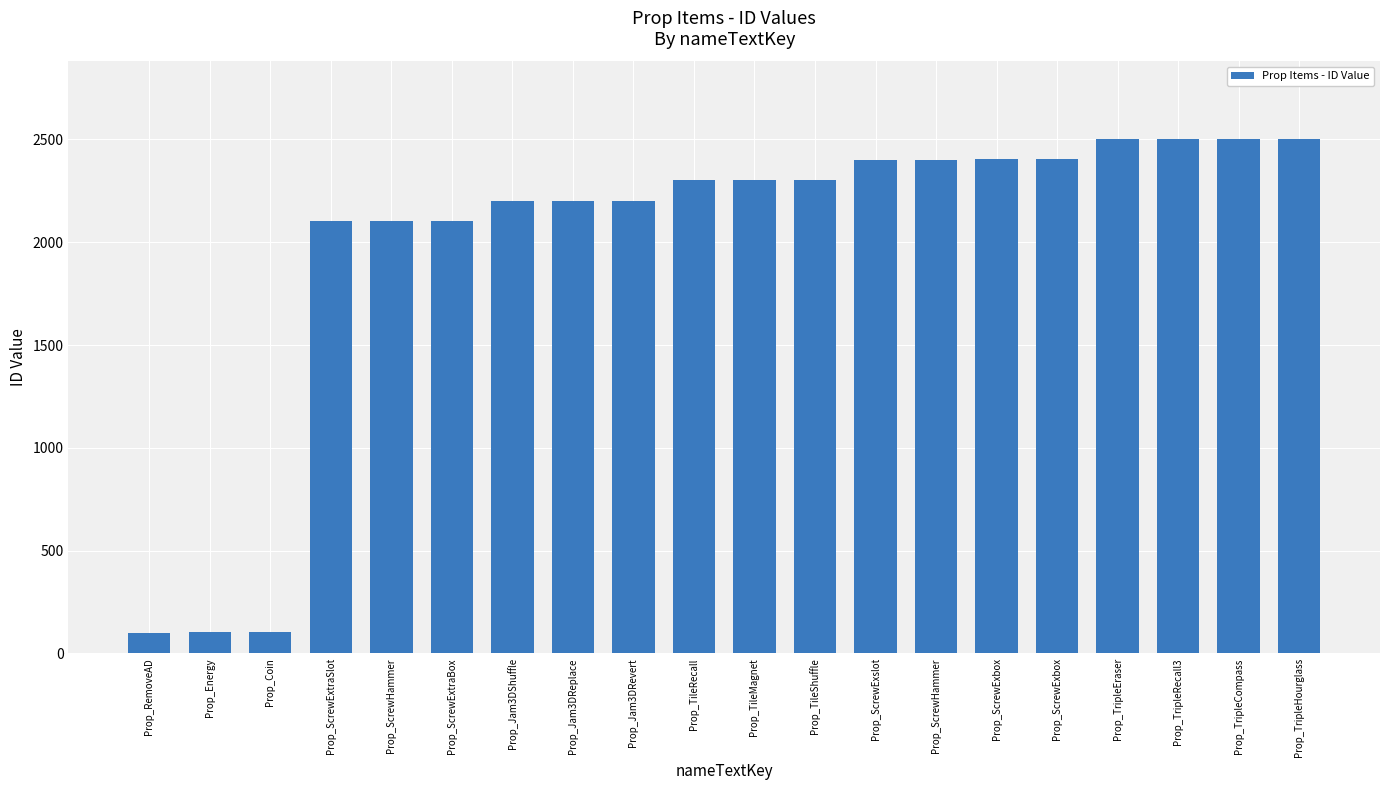

Where is the data nearest to the value 1302?

Prop_ScrewExtraSlot